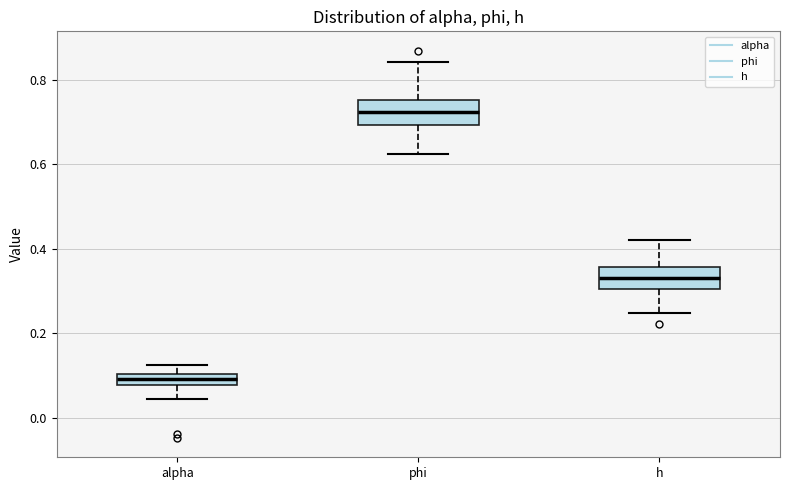

Which box's median line is the highest?

phi